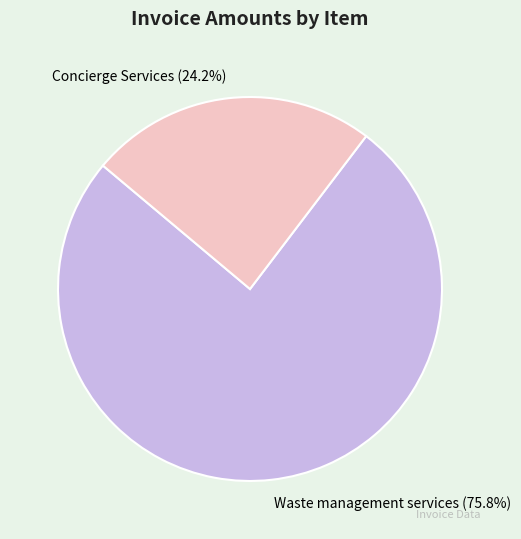

True or false: Concierge Services accounts for 24% of the total.

True